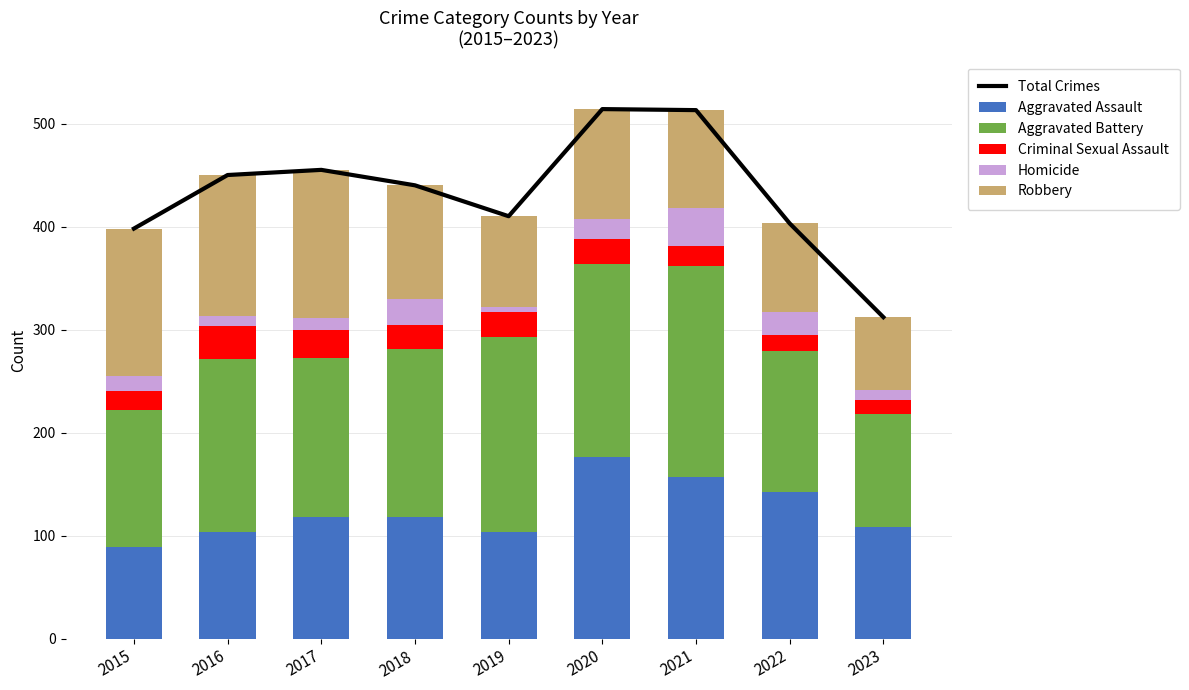

True or false: Criminal Sexual Assault has a value of 40 at 2019.

False